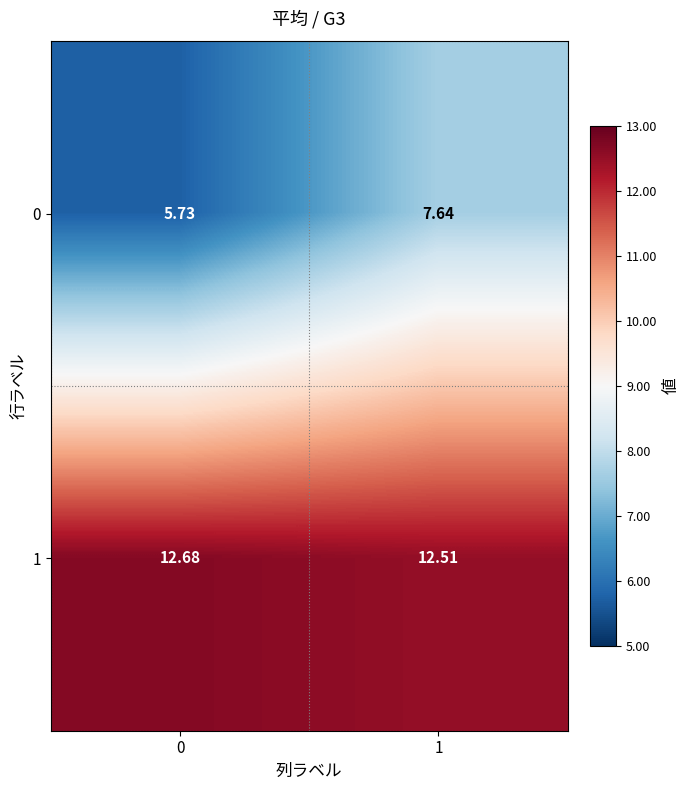

Is the value of 1 at 0 greater than the value of 0 at 1?

Yes